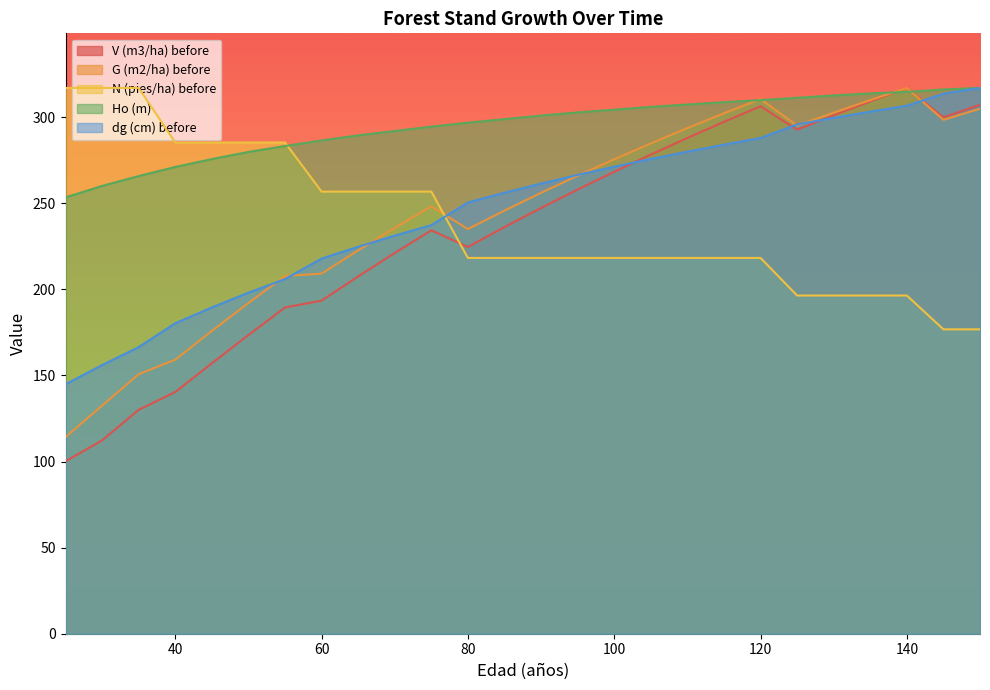

What is the lowest value of the G (m2/ha) before series?

114.2